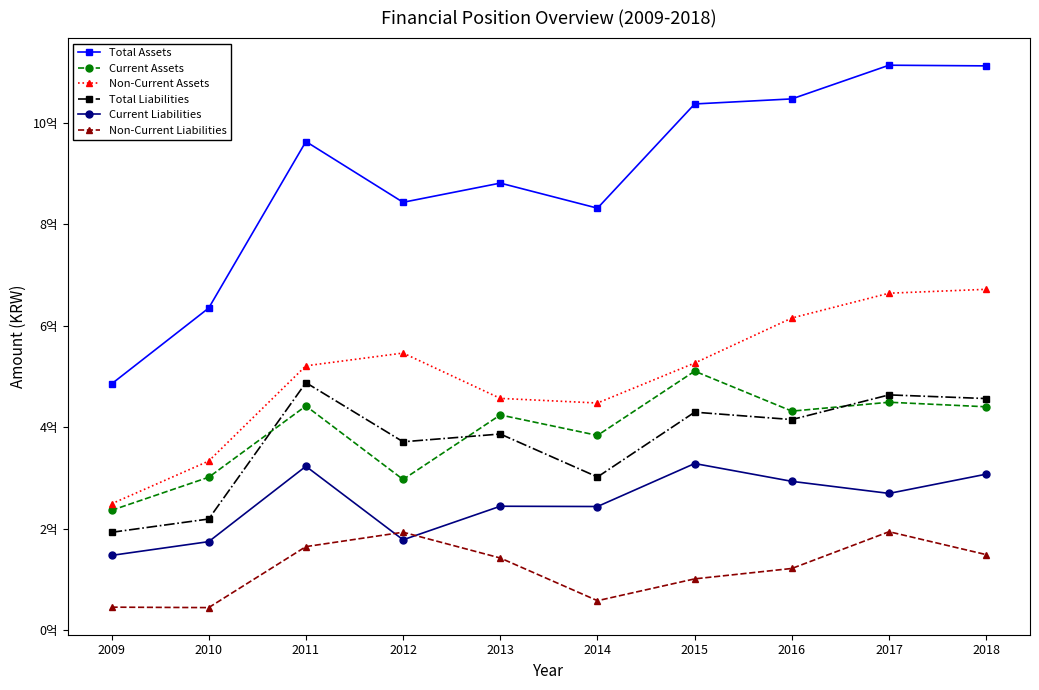

What is the sum of all Non-Current Liabilities values?

1214318425